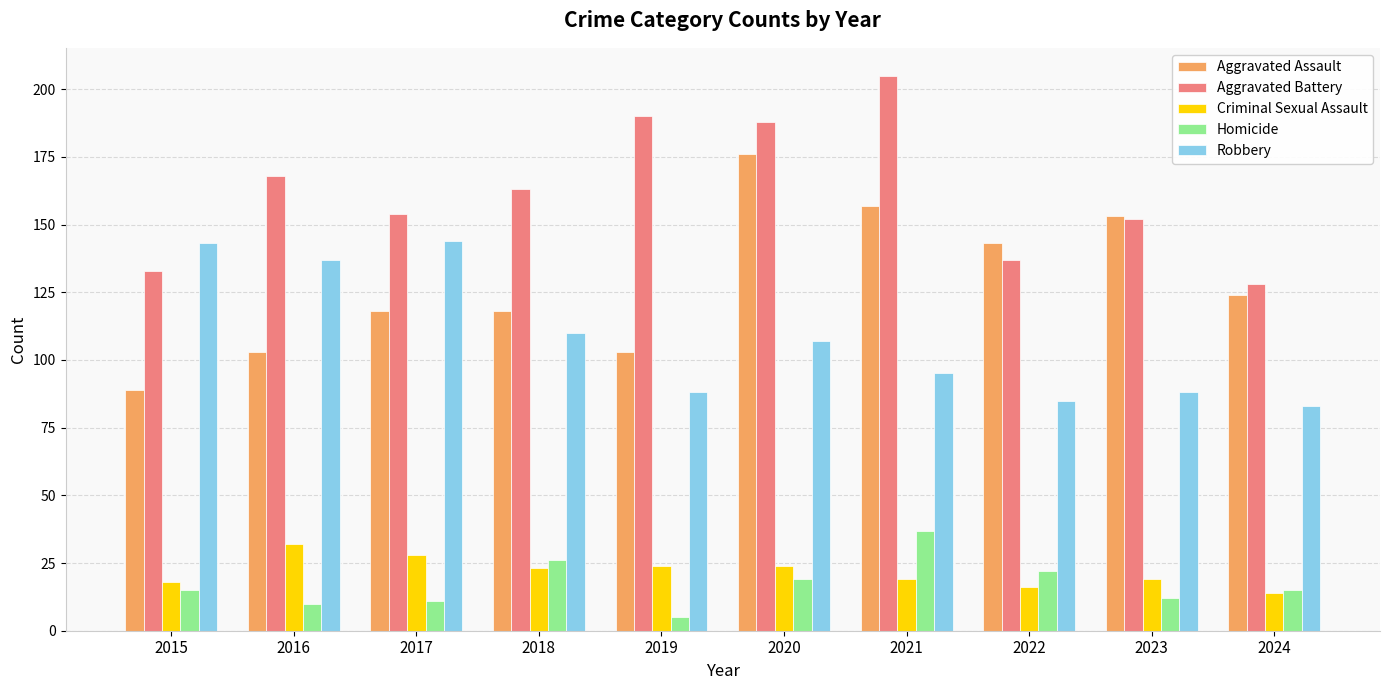

The Homicide series shows 26 at 2018. True or false?

True